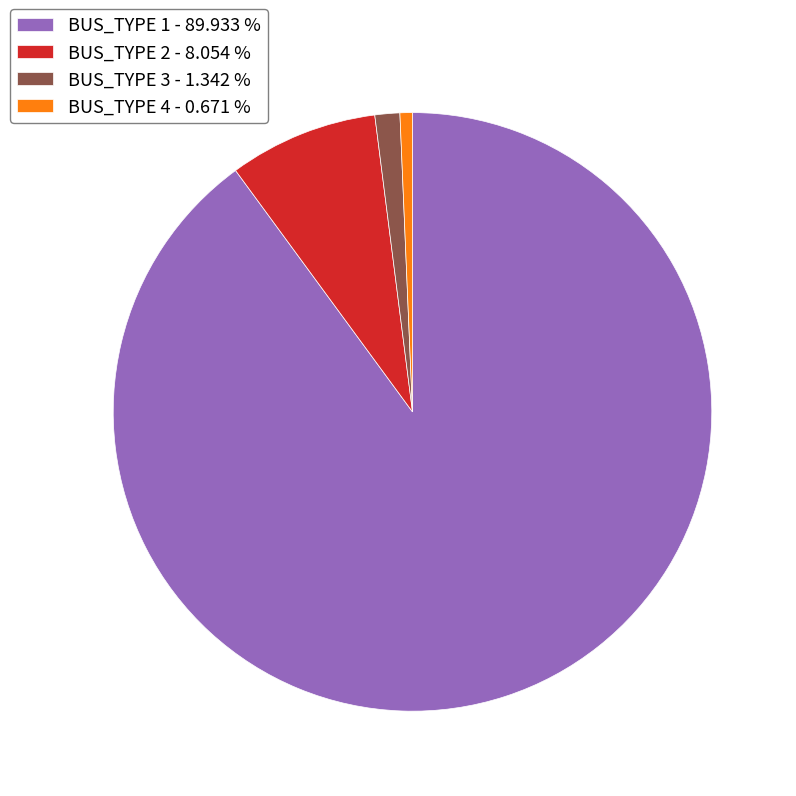

How many segments does this pie chart have?

4